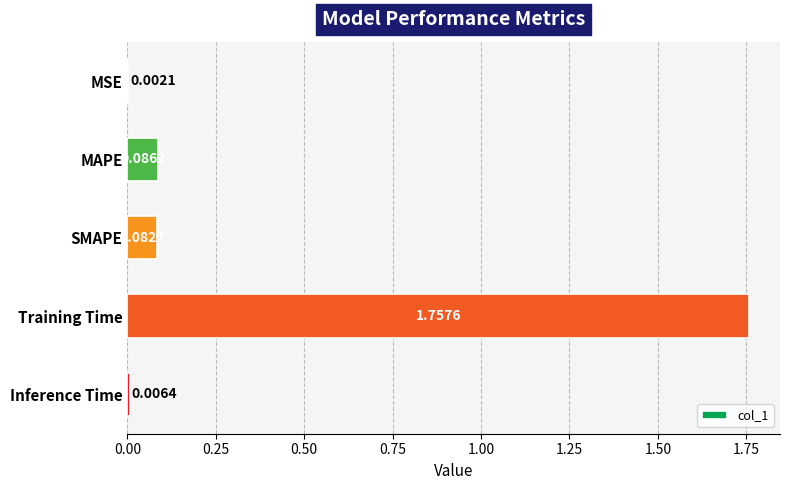

What is the sum of all values?

1.9